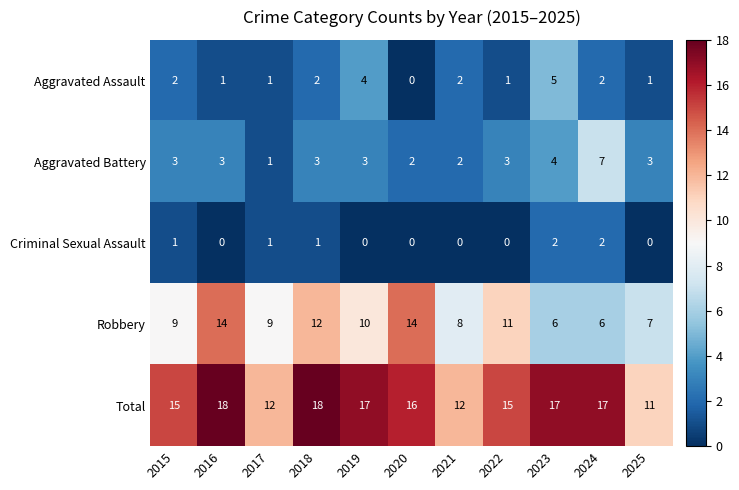

Between 2017 and 2018, which series saw the biggest shift?

Total